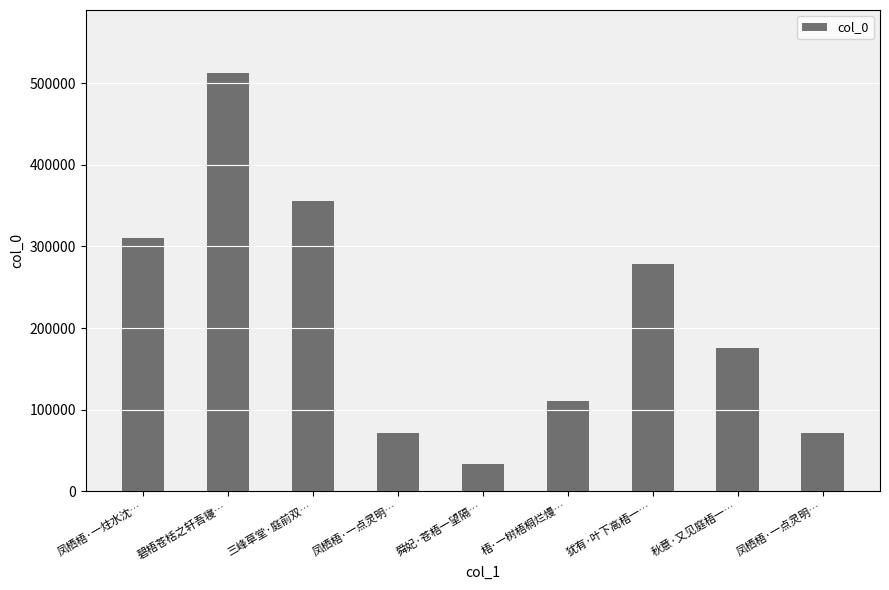

True or false: the data shows 296291 at 碧梧苍栝之轩吾寝….

False